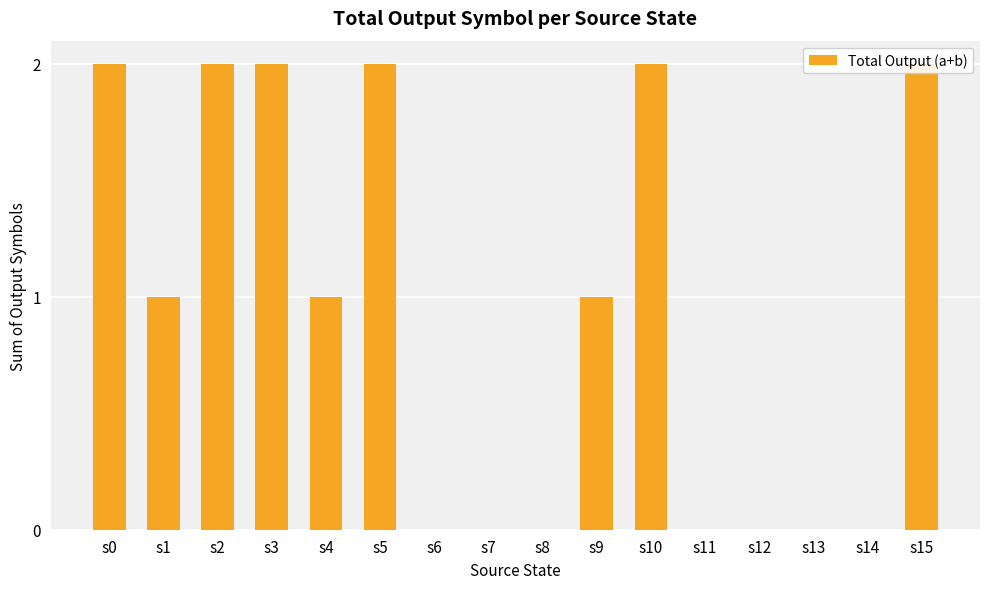

What value does the data have at s3?

2